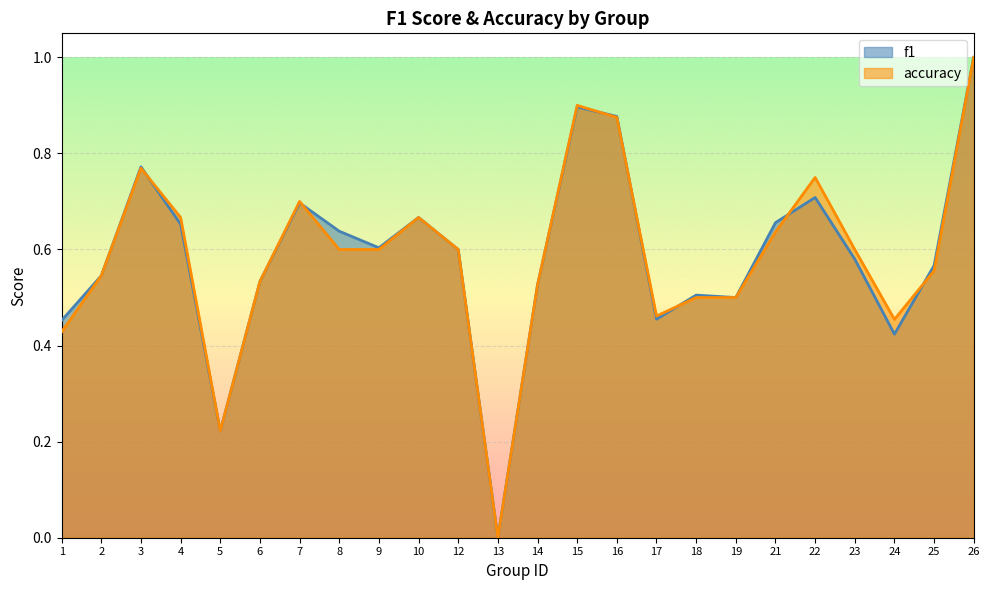

Where do f1 and accuracy first cross each other?

3 and 4